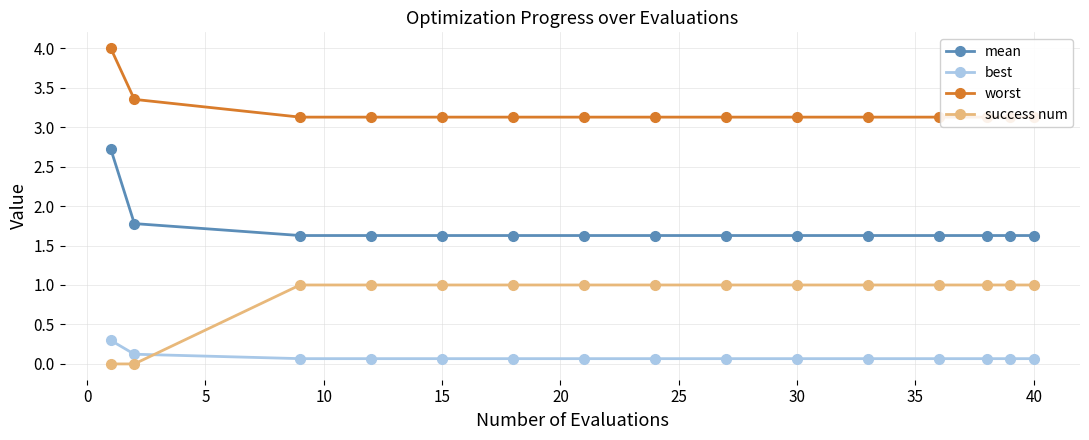

Reading left to right, what are all the values shown in this chart?

mean: 2.7	1.8	1.6	1.6	1.6	1.6	1.6	1.6	1.6	1.6	1.6	1.6	1.6	1.6	1.6
best: 0.3	0.1	0.1	0.1	0.1	0.1	0.1	0.1	0.1	0.1	0.1	0.1	0.1	0.1	0.1
worst: 4.0	3.4	3.1	3.1	3.1	3.1	3.1	3.1	3.1	3.1	3.1	3.1	3.1	3.1	3.1
success num: 0.0	0.0	1.0	1.0	1.0	1.0	1.0	1.0	1.0	1.0	1.0	1.0	1.0	1.0	1.0